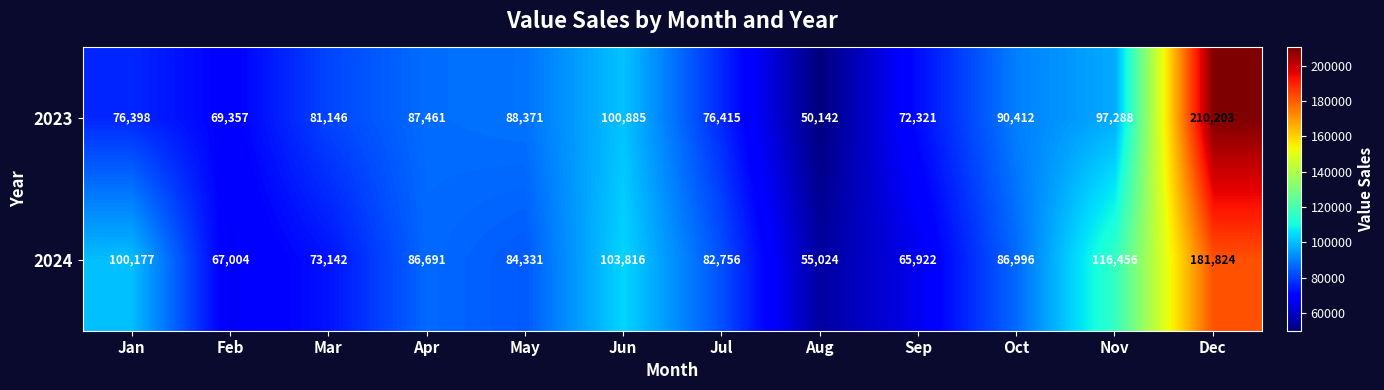

Rank the series by their maximum value, from lowest to highest.

2024, 2023